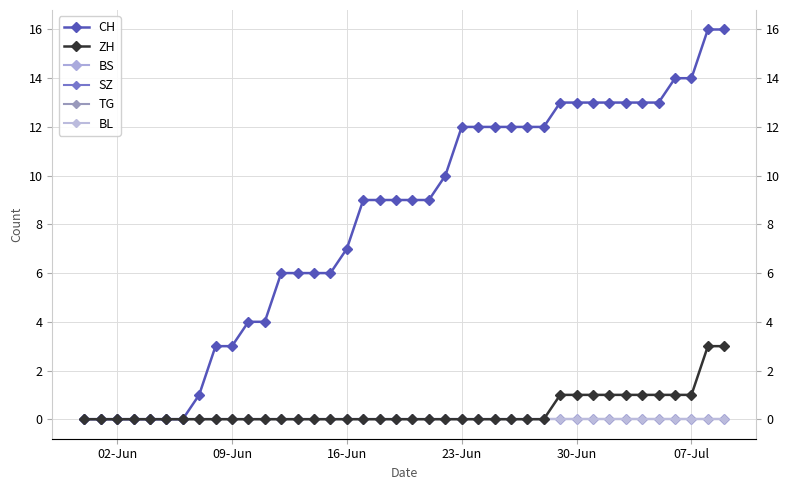

How many lines are shown in the chart?

6